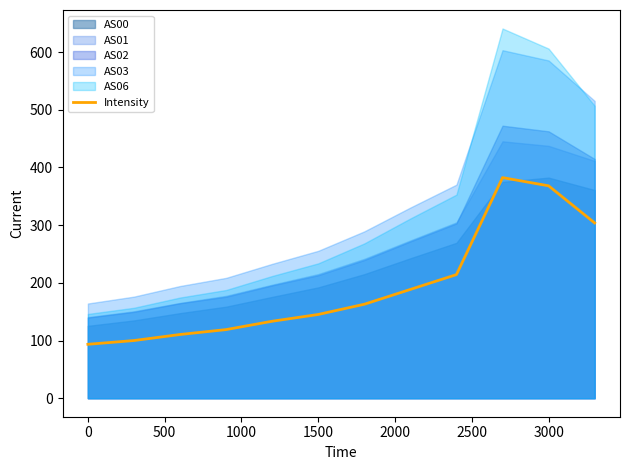

What is the value of the 7th point from the left?

162.9